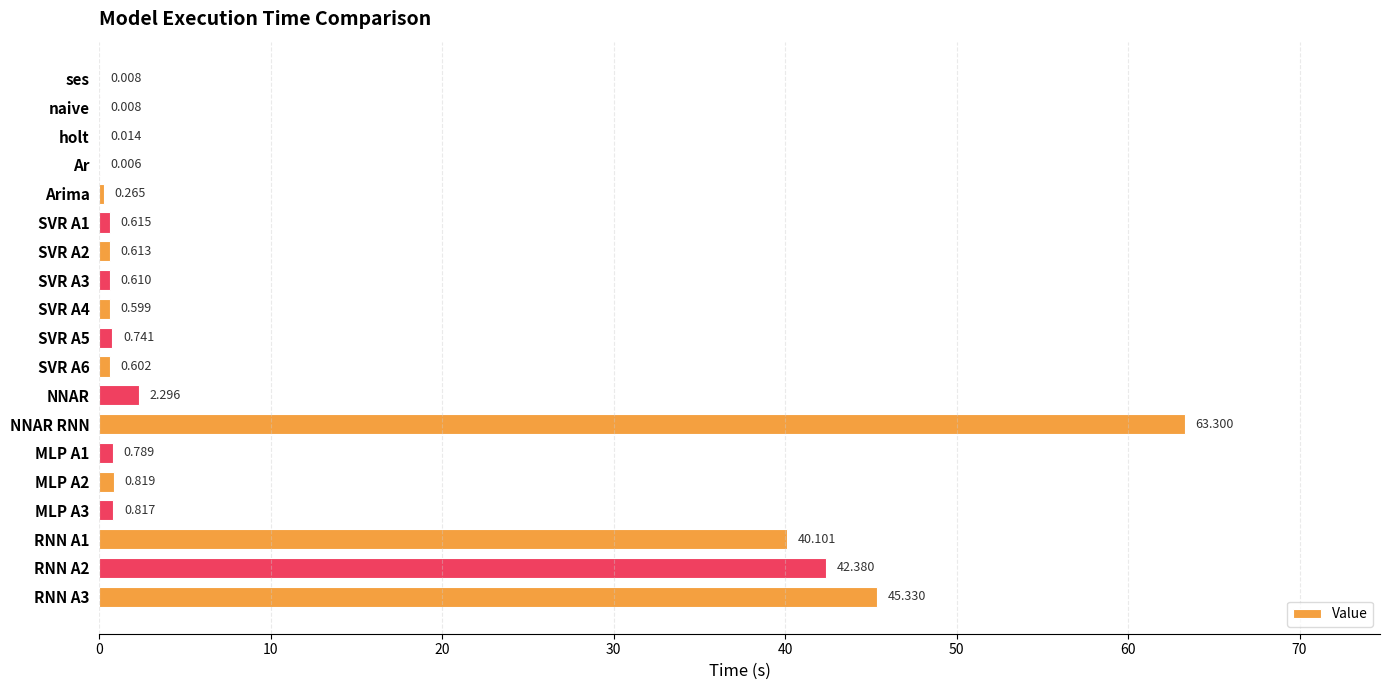

At which category does the chart reach its peak across all series?

NNAR RNN